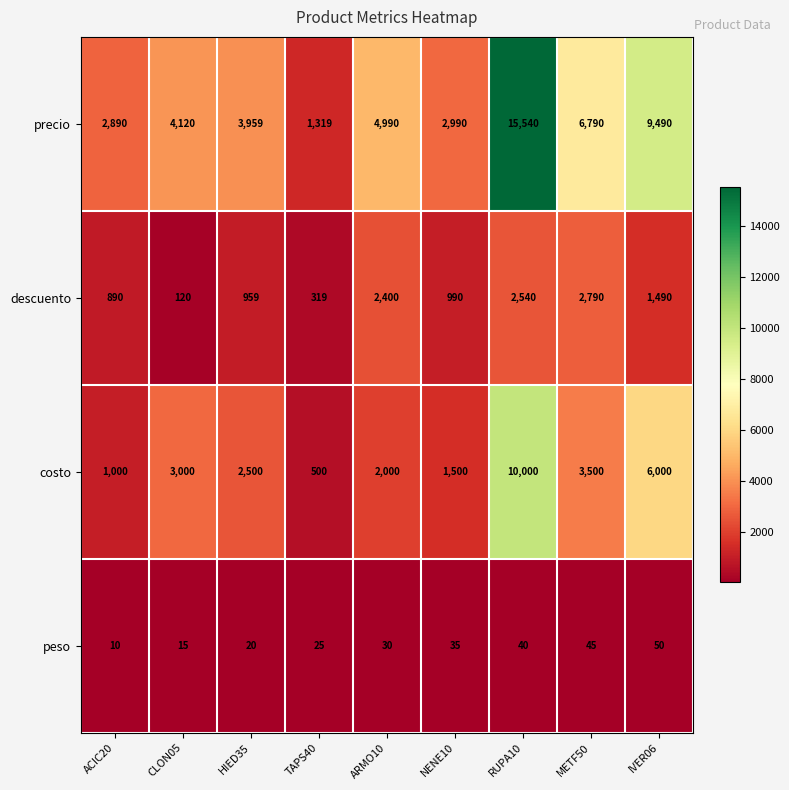

Read the descuento value at ARMO10.

2400